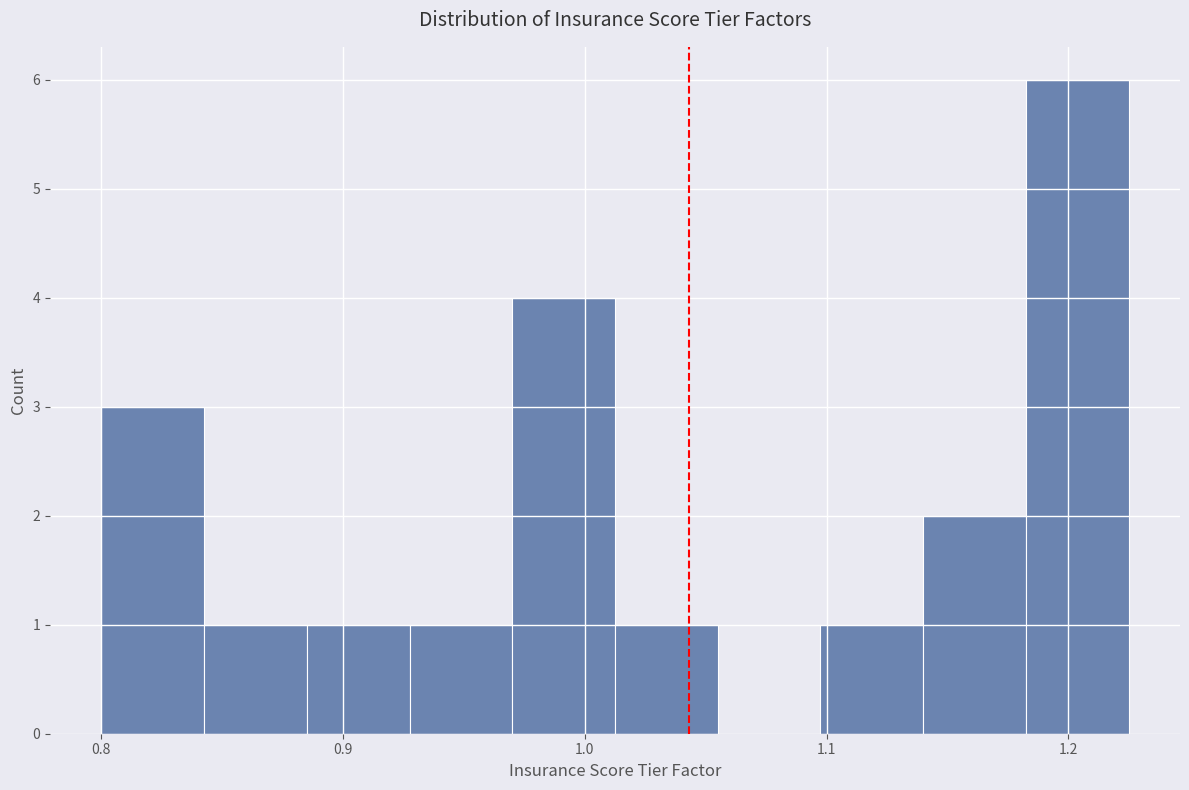

How tall is the bar that spans 1.14 to 1.18 on the x-axis? Neither the bar edges nor the heights are printed on the chart, so give them approximately, as read against the axes.

2